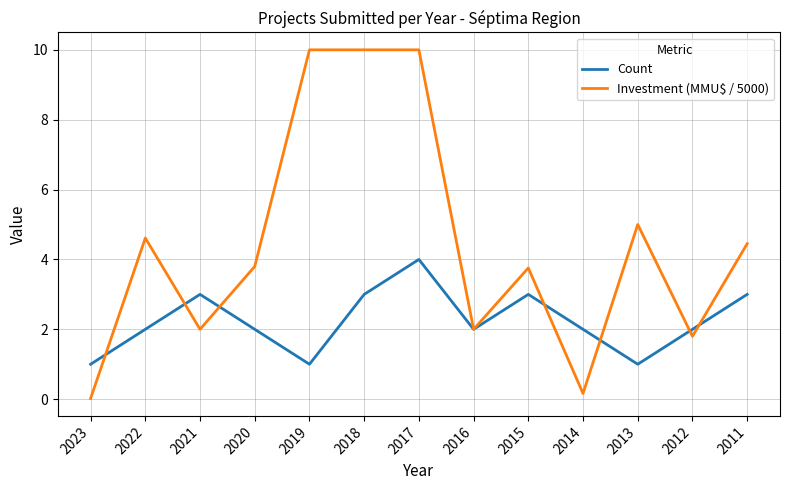

At which category is the sum across all series the highest?

2017